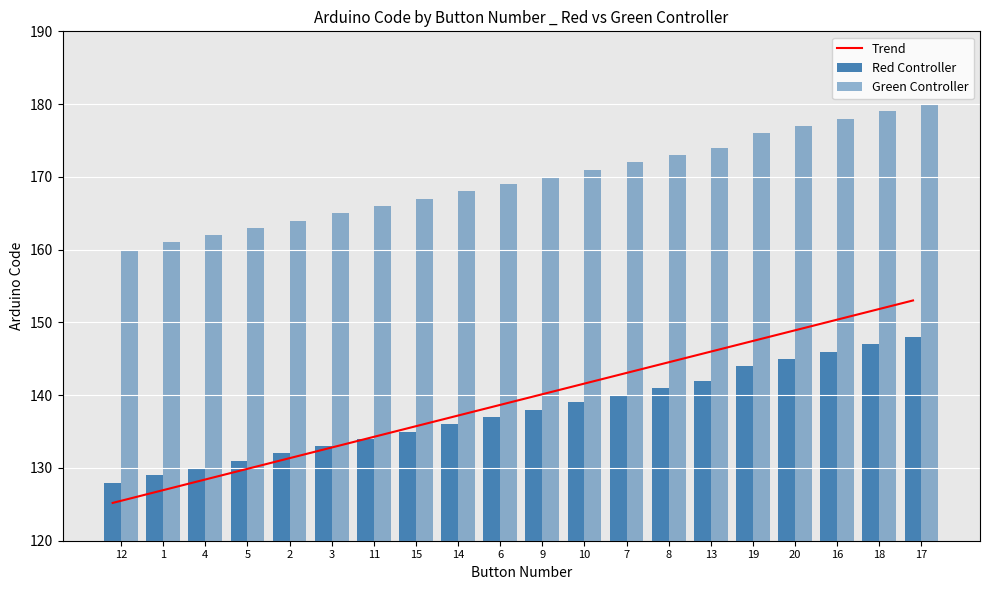

The value of Red at 3 is 133. True or false?

True